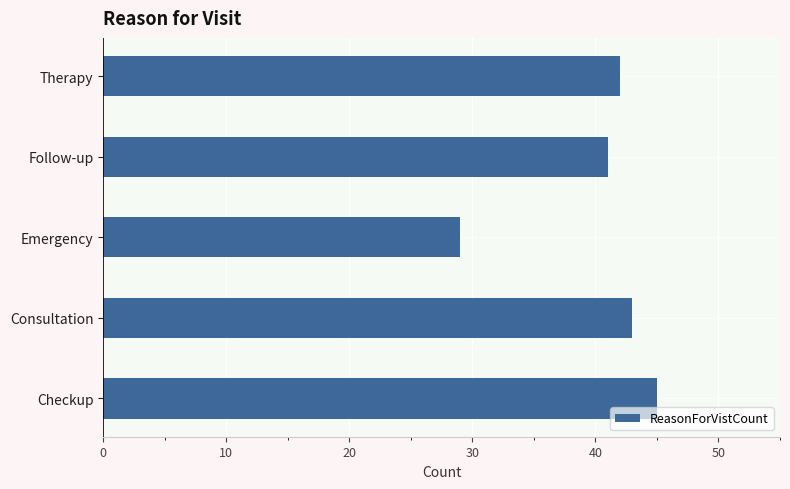

What is the minimum value shown in the chart?

29